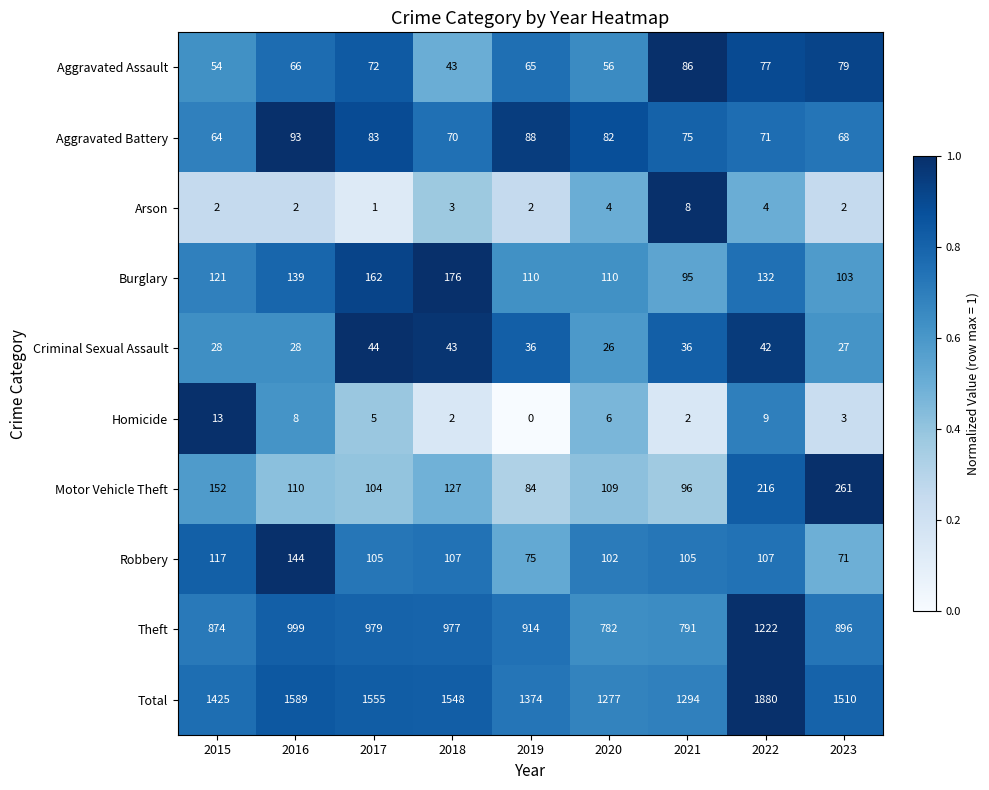

Rank the series at 2015 from highest to lowest value.

Total, Theft, Motor Vehicle Theft, Burglary, Robbery, Aggravated Battery, Aggravated Assault, Criminal Sexual Assault, Homicide, Arson